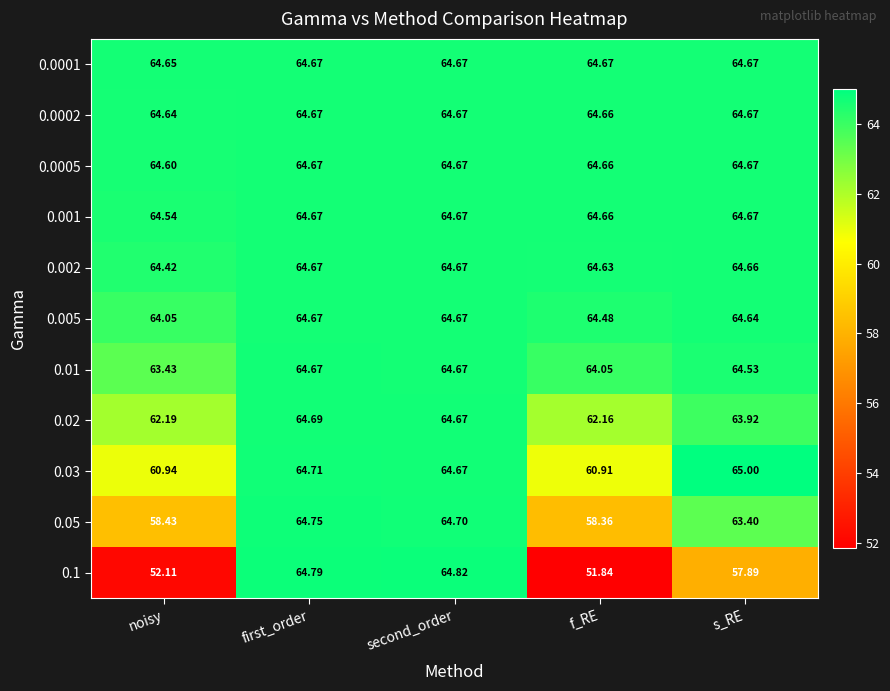

At which label does 0.05 reach its peak?

first_order